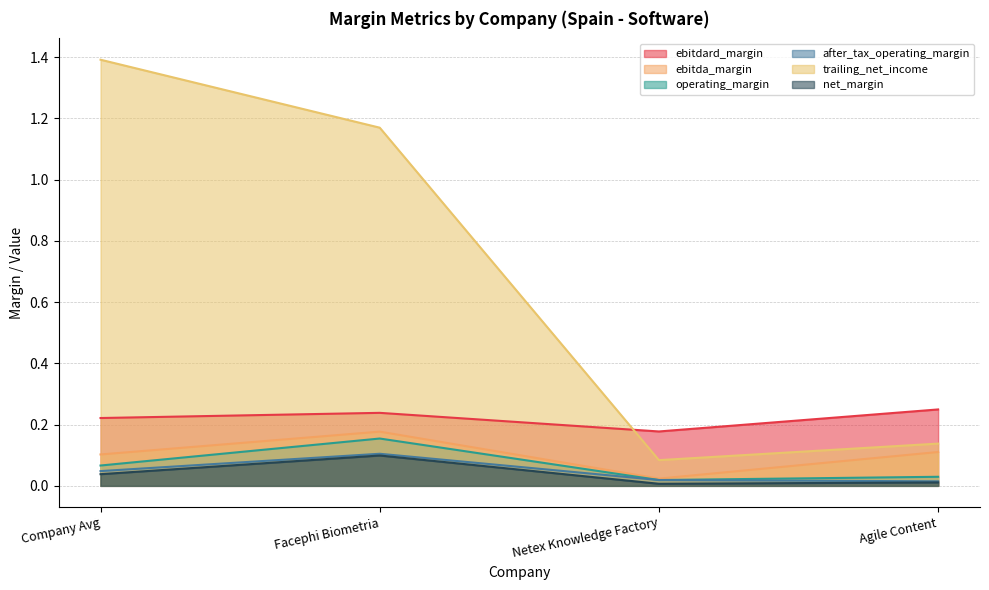

Where is the first local maximum for net_margin?

Facephi Biometria